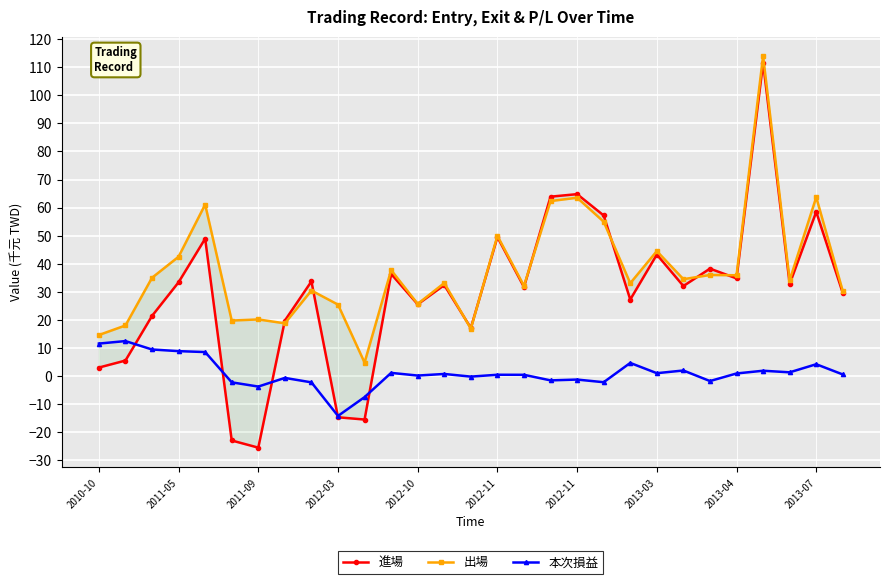

What are all the series names shown in the legend?

進場, 出場, 本次損益